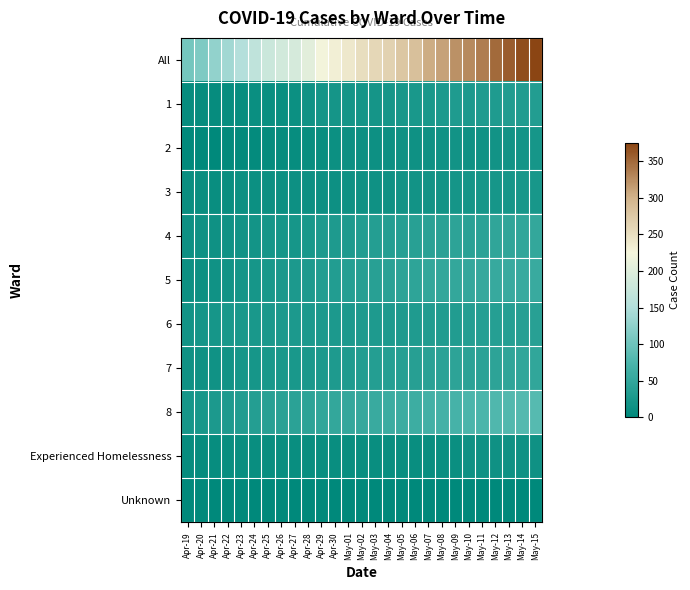

Between Apr-24 and May-11, which series saw the biggest shift?

All